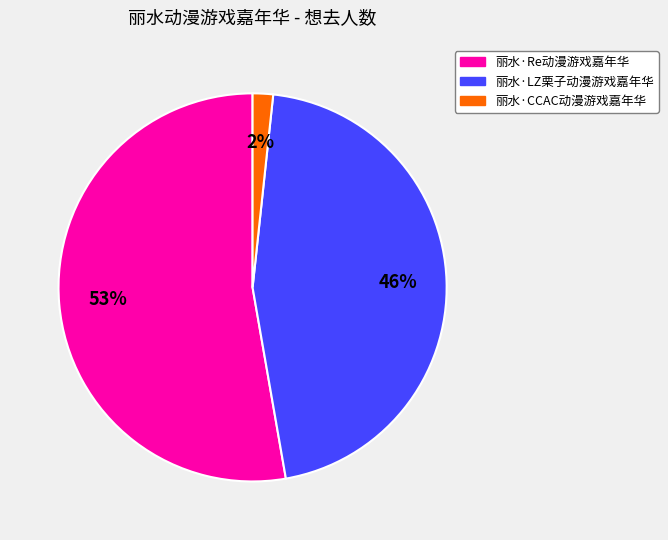

Approximately how many times larger is the value at 丽水·LZ栗子动漫游戏嘉年华 compared to 丽水·Re动漫游戏嘉年华?

0.9